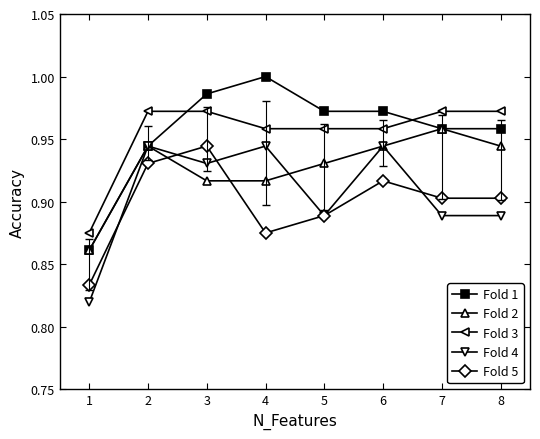

Which series has the largest range (max minus min)?

Fold 1